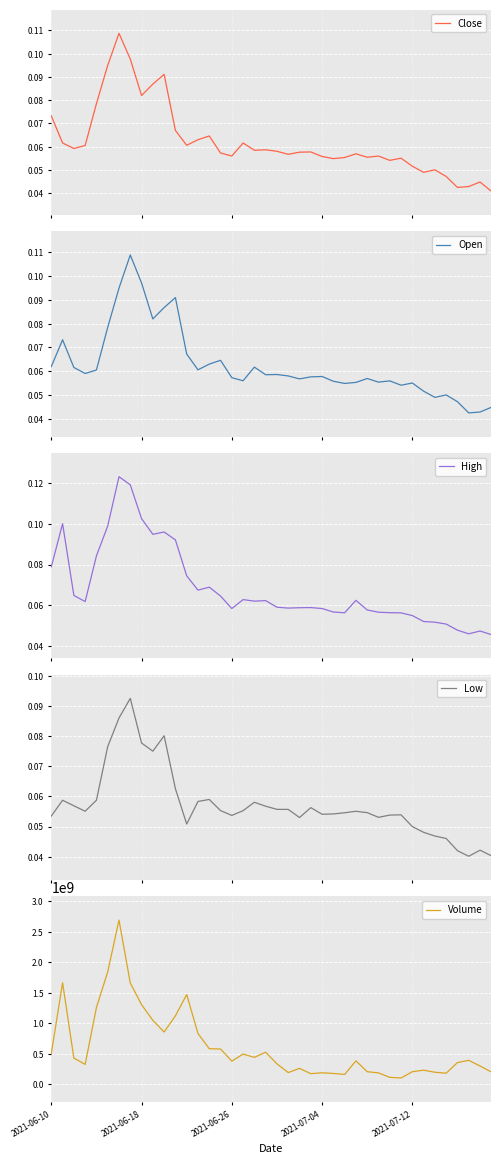

True or false: Low and Close cross at least once.

False